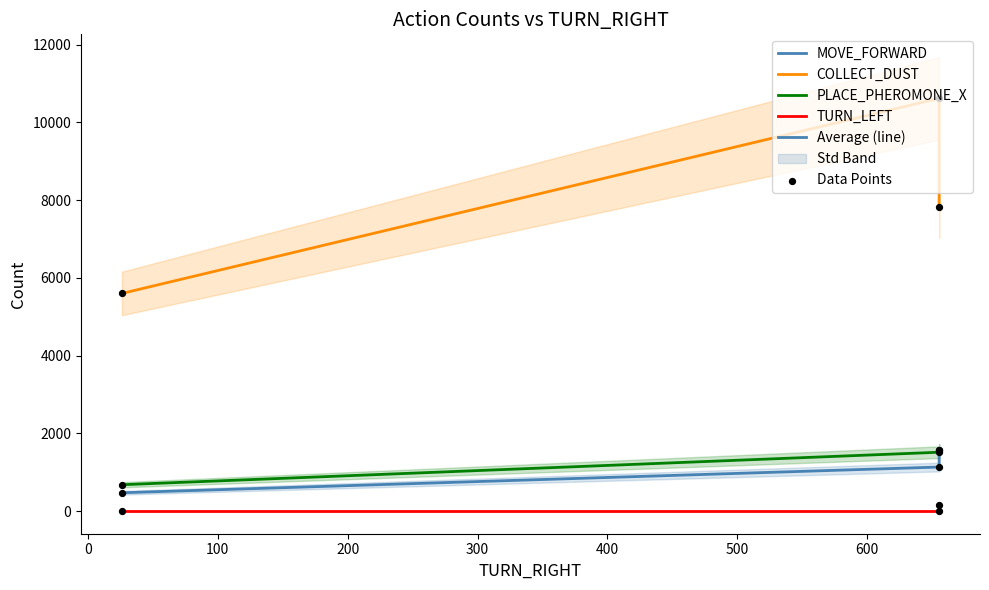

Which series contains the highest Y value?

COLLECT_DUST